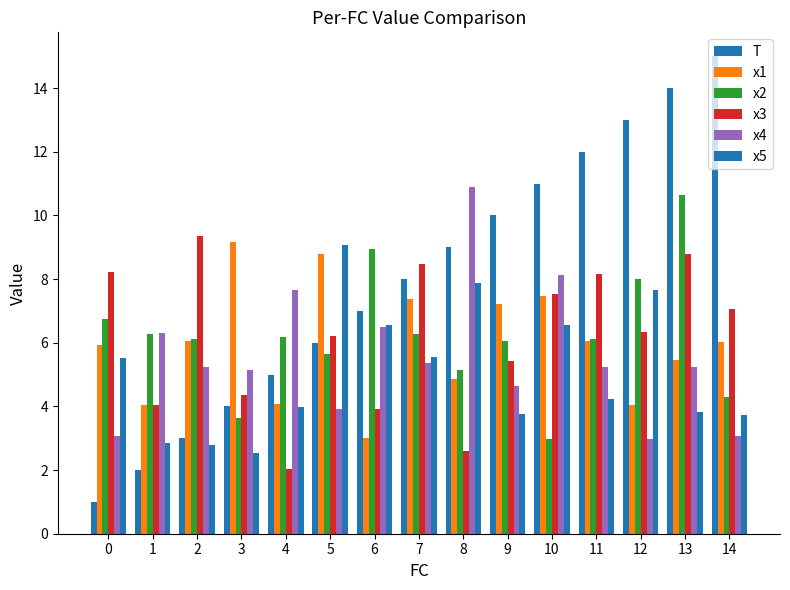

Does the chart contain stacked bars?

No